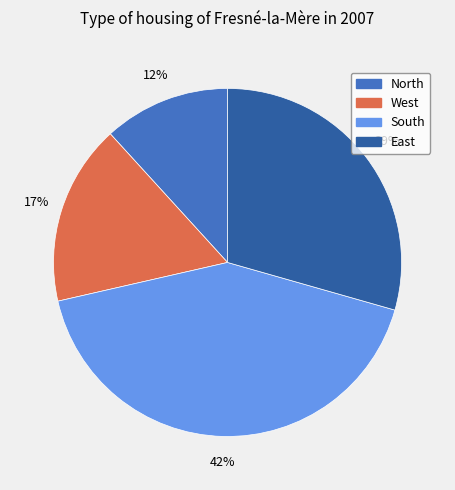

To the nearest percent, what percentage of the pie is North?

12%